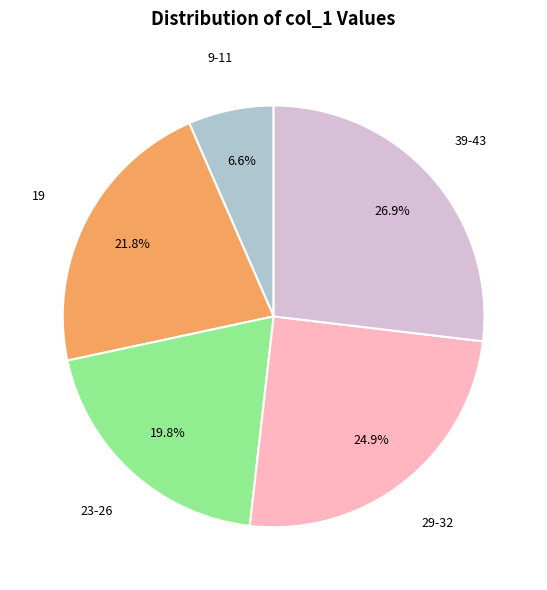

Is there any slice that represents more than half of the pie?

No